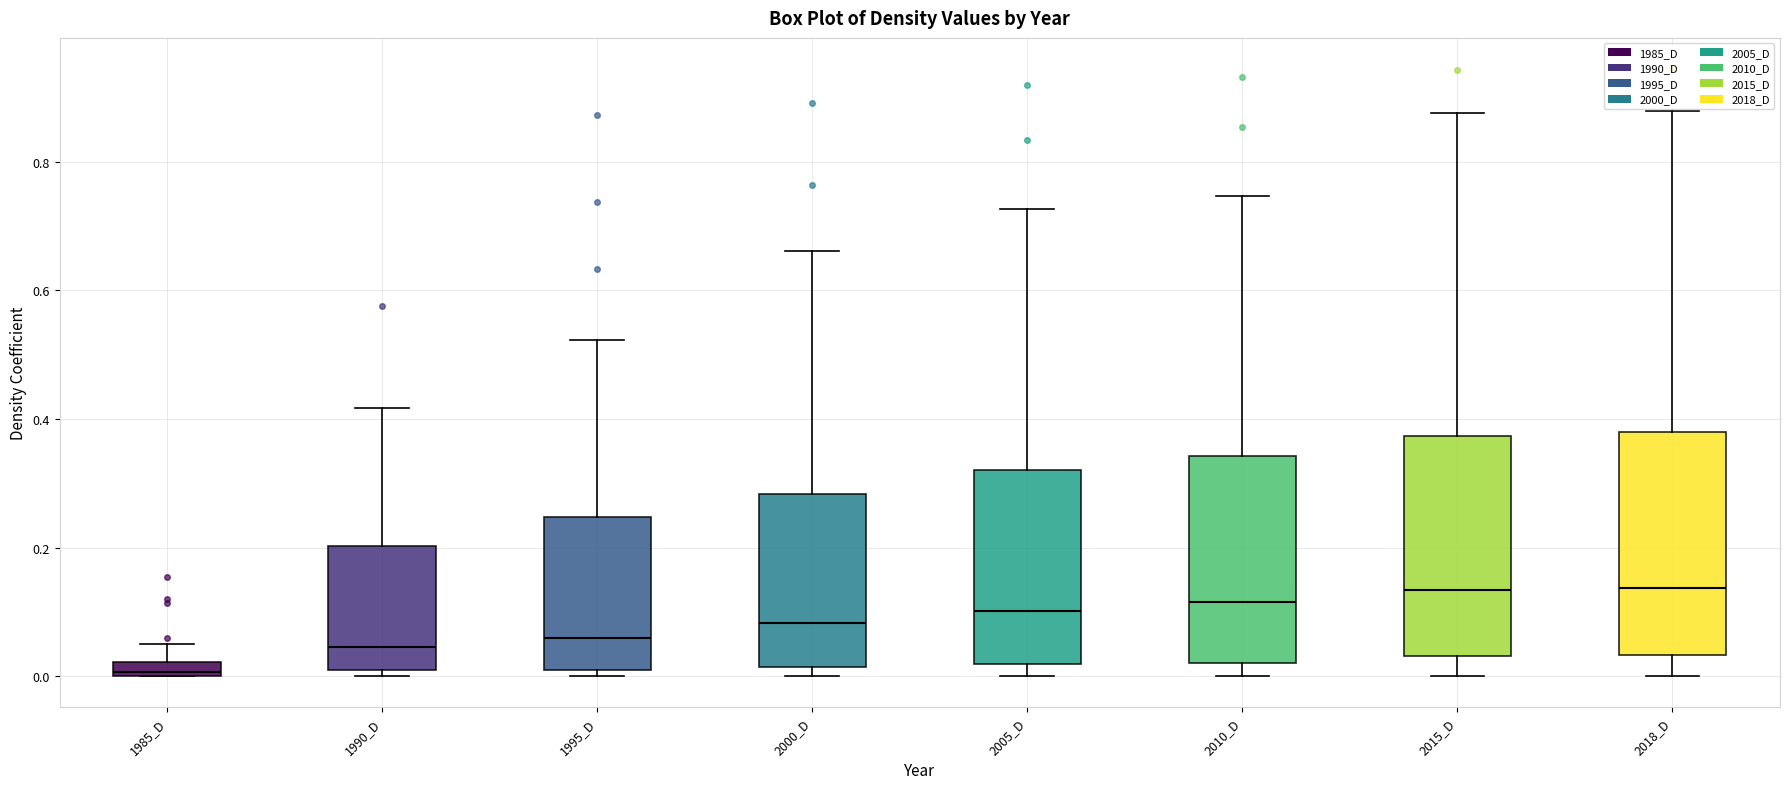

Which box has the lowest median line?

1985_D